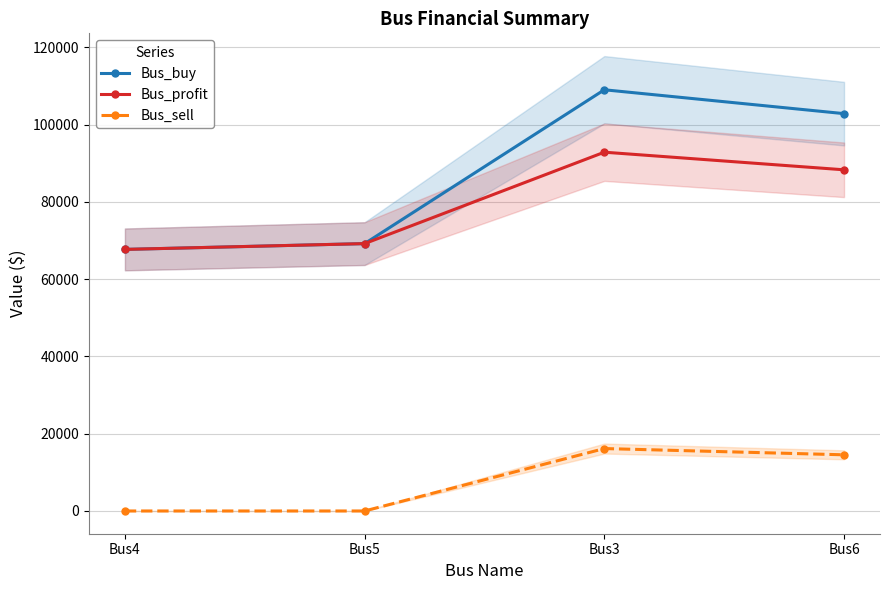

Reading left to right, what are all the values shown in this chart?

Bus_buy: 67693.6	69192.0	109004.1	102829.2
Bus_profit: 67693.6	69192.0	92850.5	88293.1
Bus_sell: 0.0	0.0	16153.6	14536.1